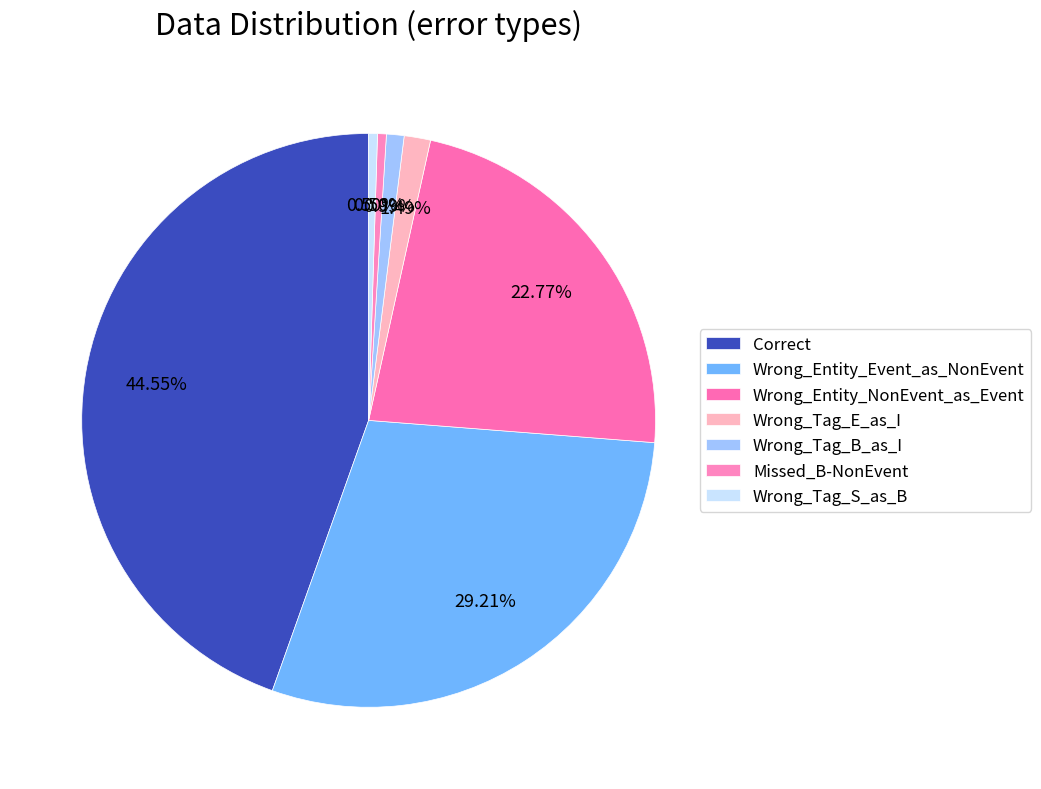

What is the change in value from Wrong_Tag_E_as_I to Missed_B-NonEvent?

-2